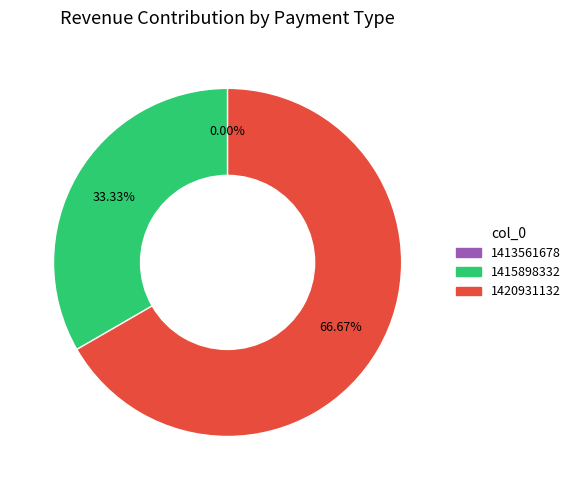

What is the smallest slice in the pie chart?

1413561678